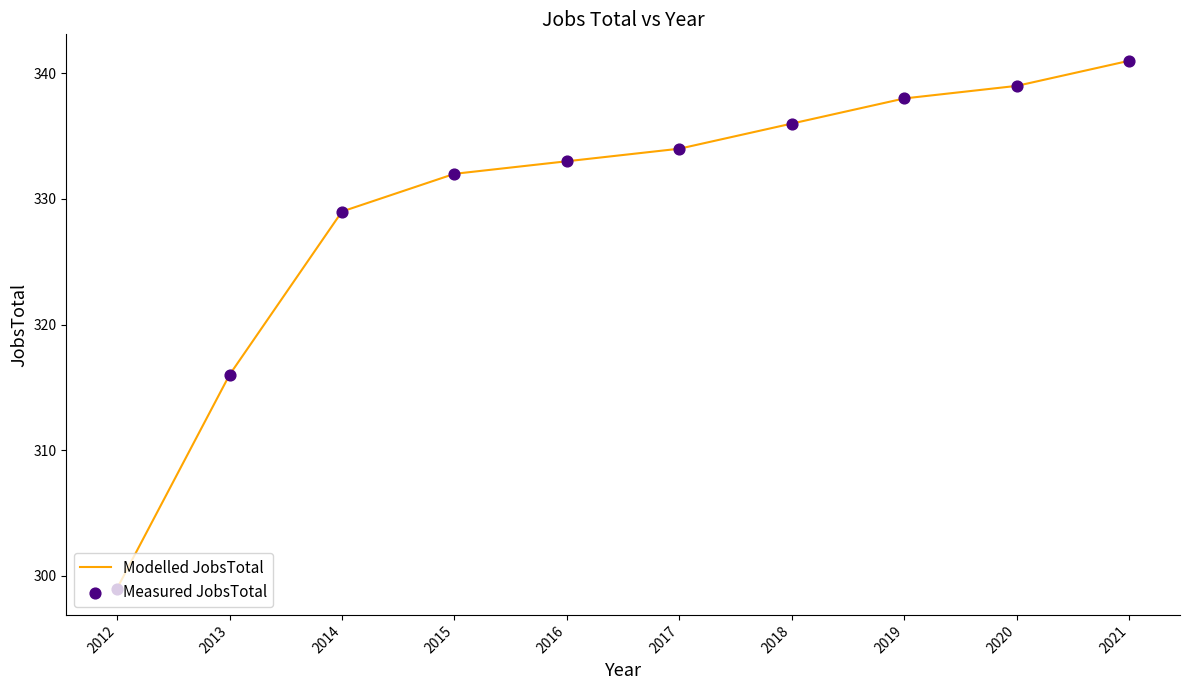

Read the value at 2017.

334